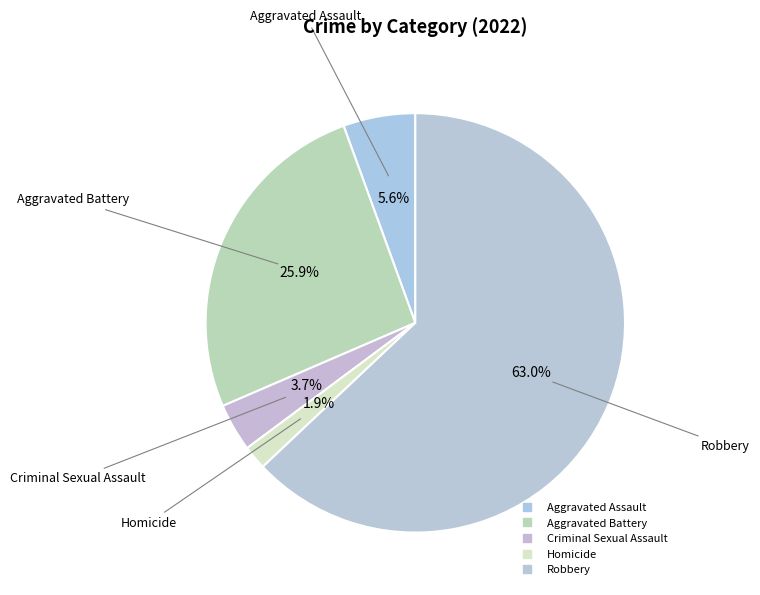

Which category has the smallest portion of the pie?

Homicide